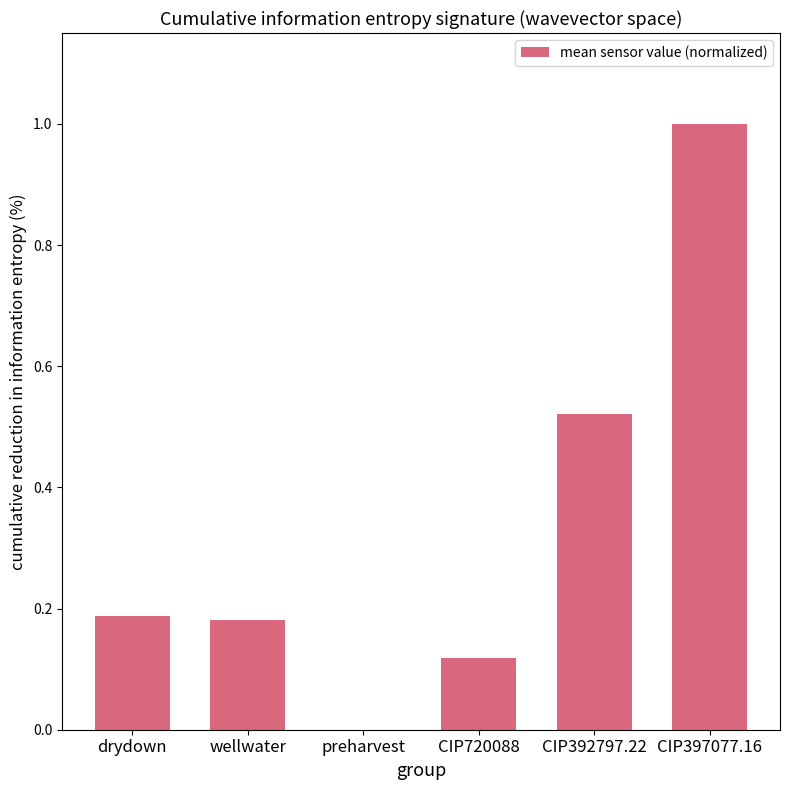

Which category has the highest value across all series?

CIP397077.16